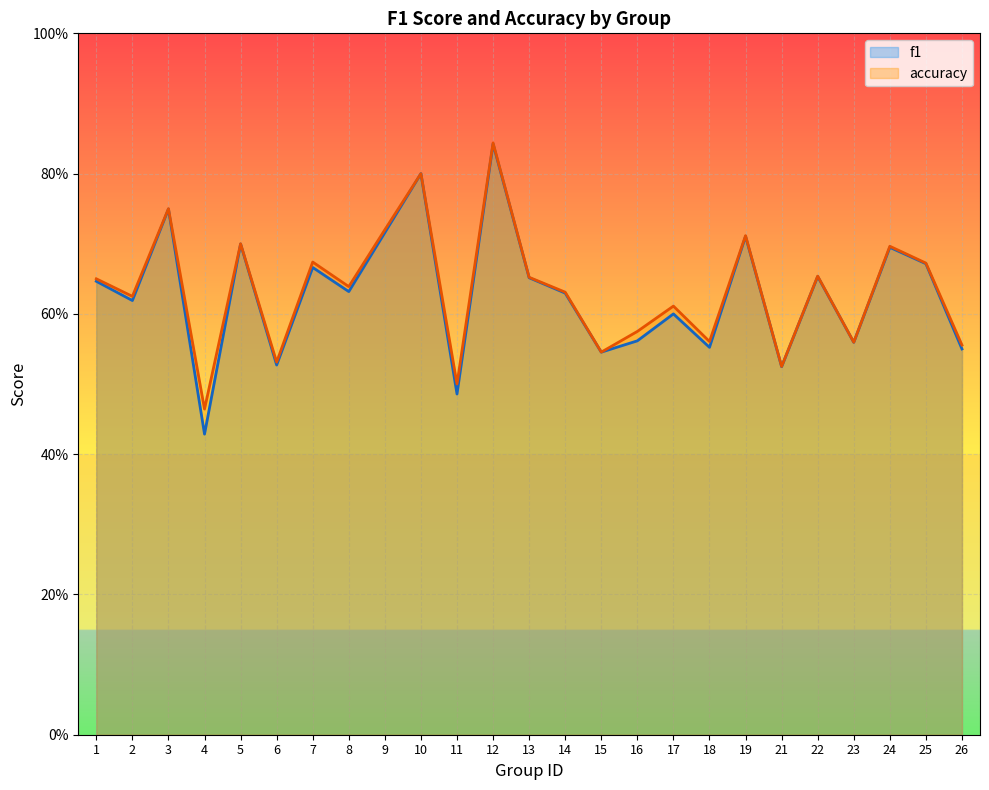

Which series has the widest spread of values?

f1